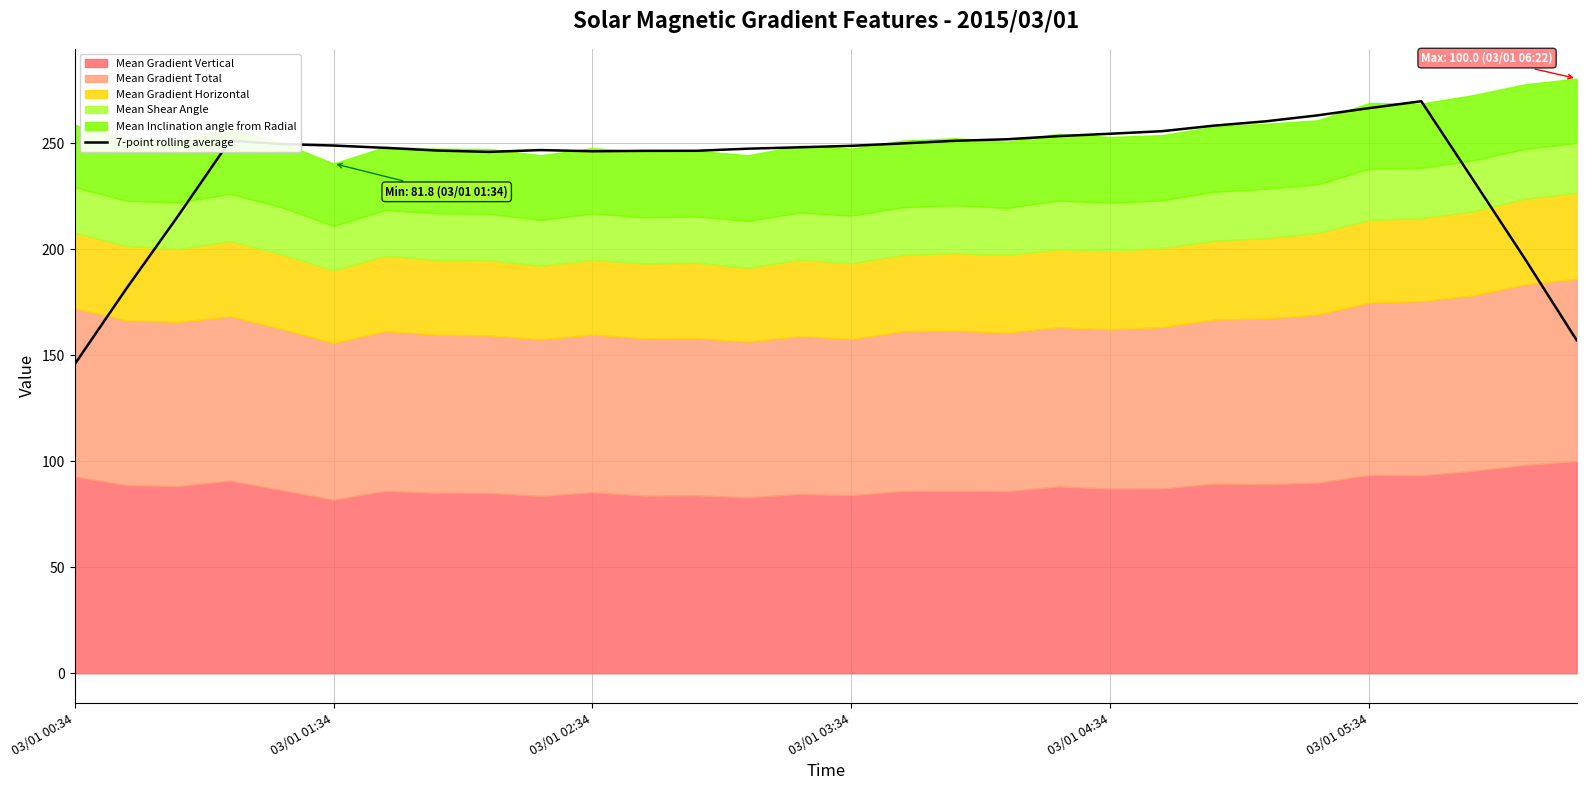

The 7-point rolling average series shows 74.6 at 03/01 03:34. True or false?

False